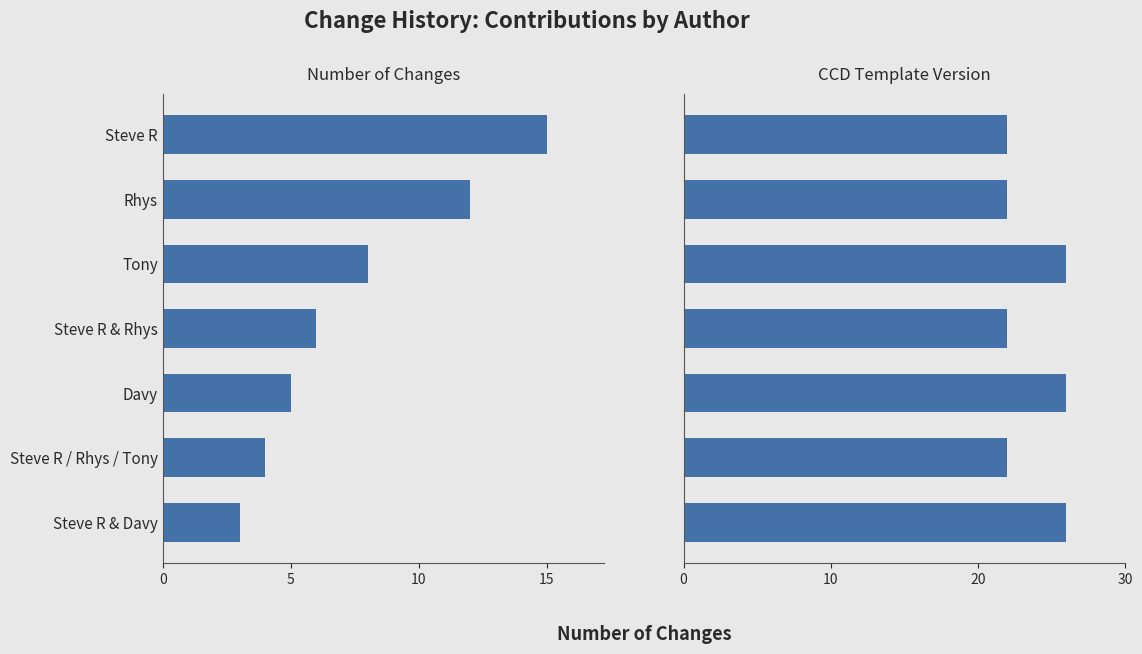

What is the greatest value displayed?

26